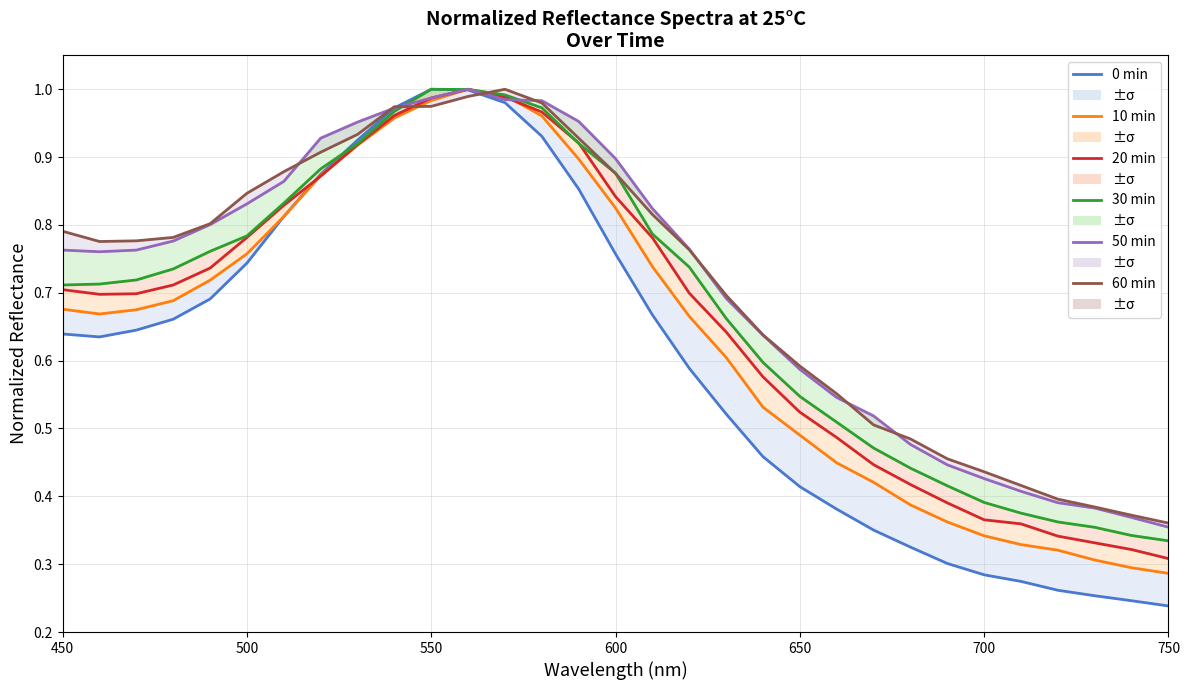

How many times do 50 min and 30 min cross each other?

4